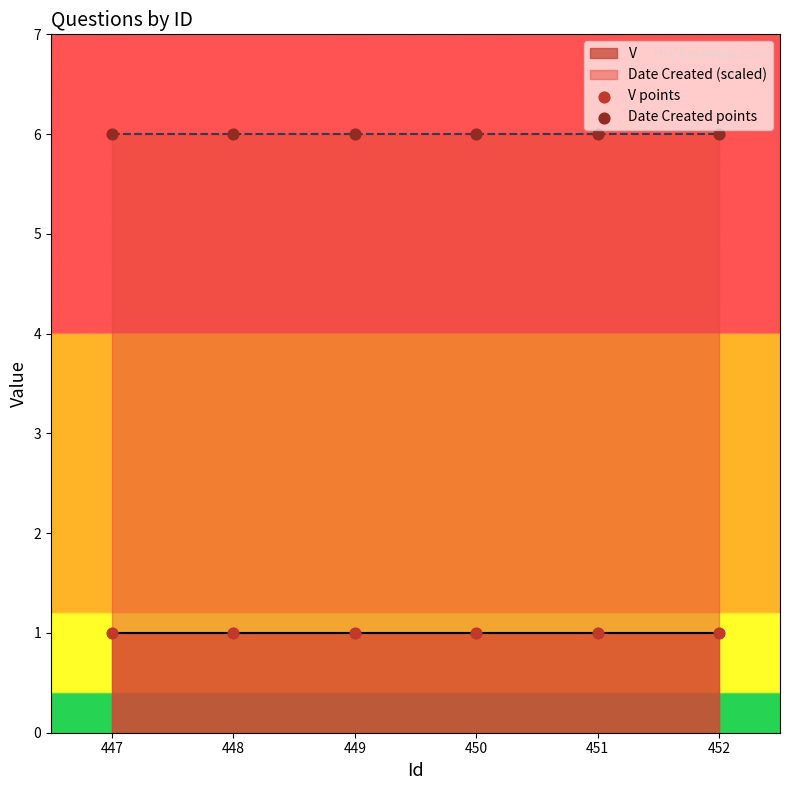

Which series contains the highest Y value?

Date Created points